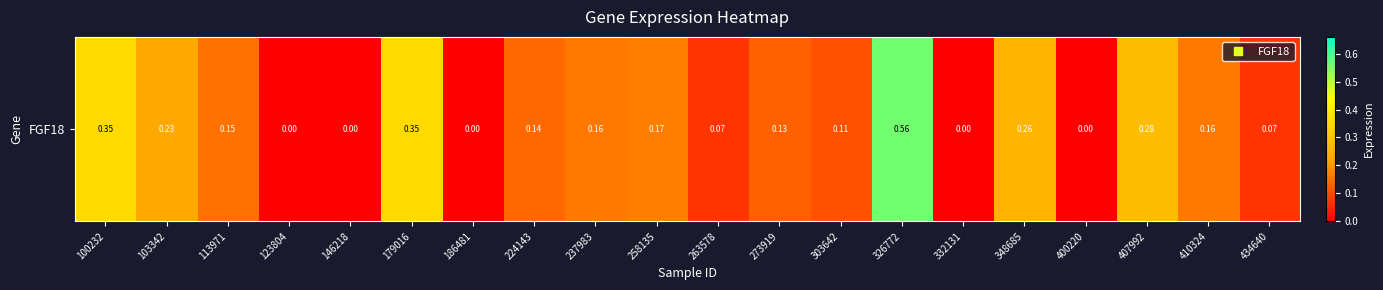

What is the average value?

0.2